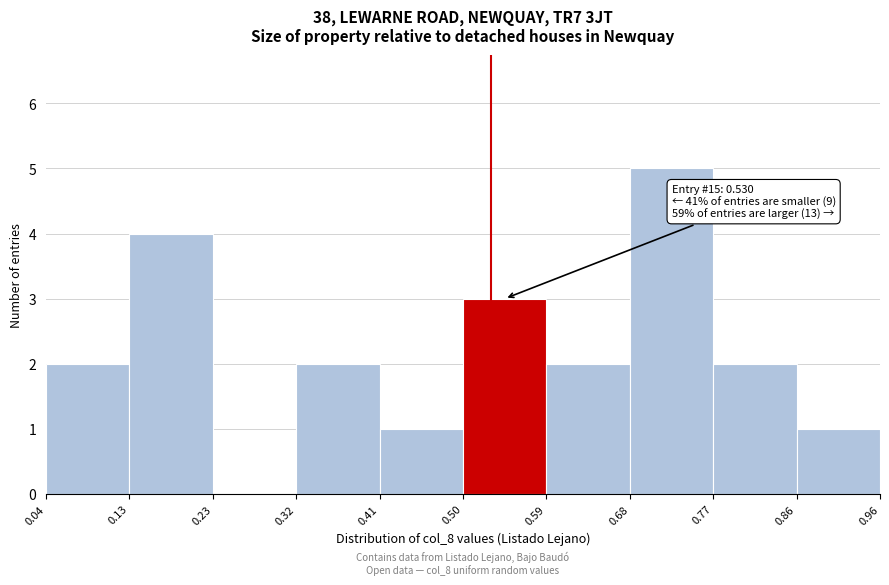

Which range on the x-axis has the tallest bar?

0.68 to 0.77